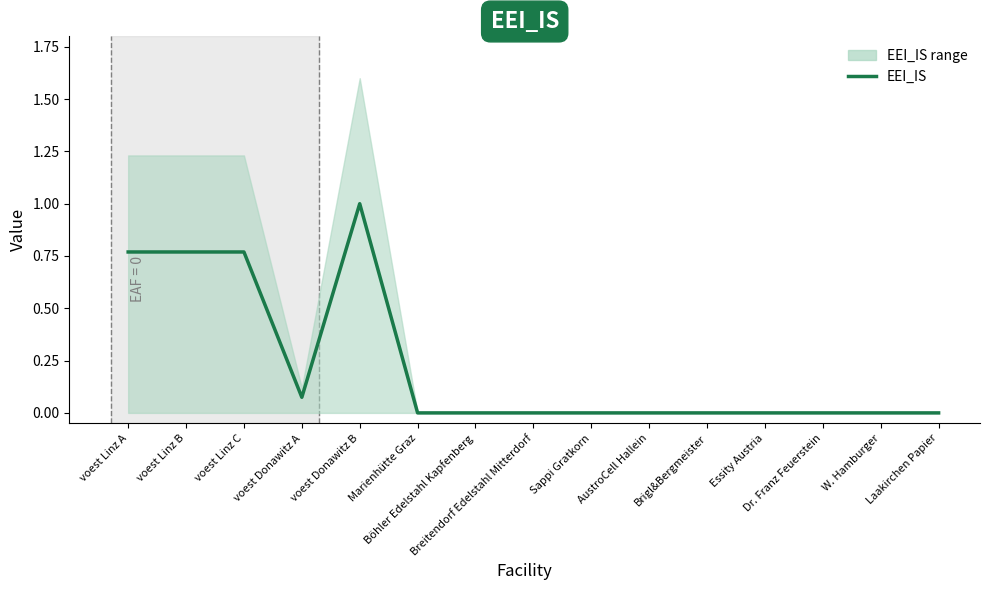

Rank the categories by value from lowest to highest.

Marienhütte Graz, Böhler Edelstahl Kapfenberg, Breitendorf Edelstahl Mitterdorf, Sappi Gratkorn, AustroCell Hallein, Brigl&Bergmeister, Essity Austria, Dr. Franz Feuerstein, W. Hamburger, Laakirchen Papier, voest Donawitz A, voest Linz B, voest Linz C, voest Linz A, voest Donawitz B